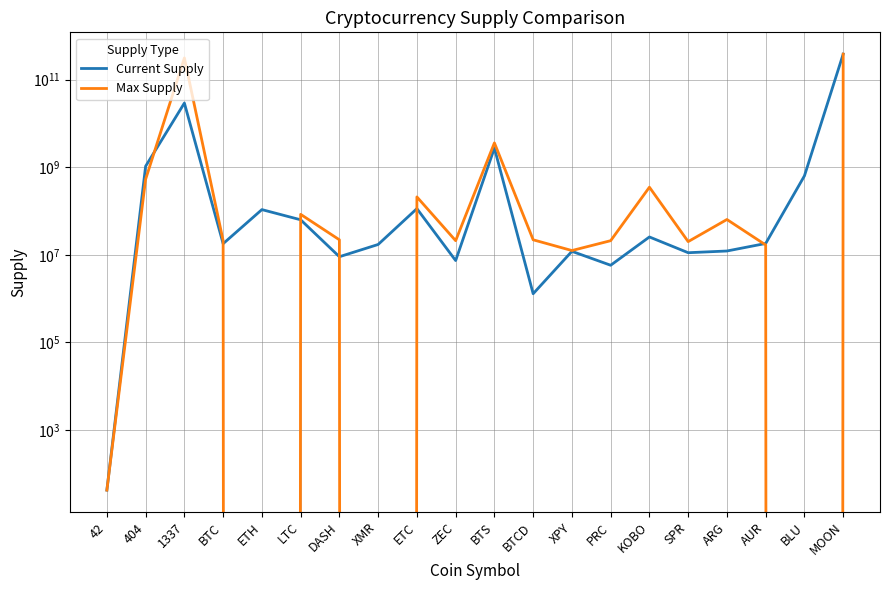

What is the label of the 9th point from the left?

ETC